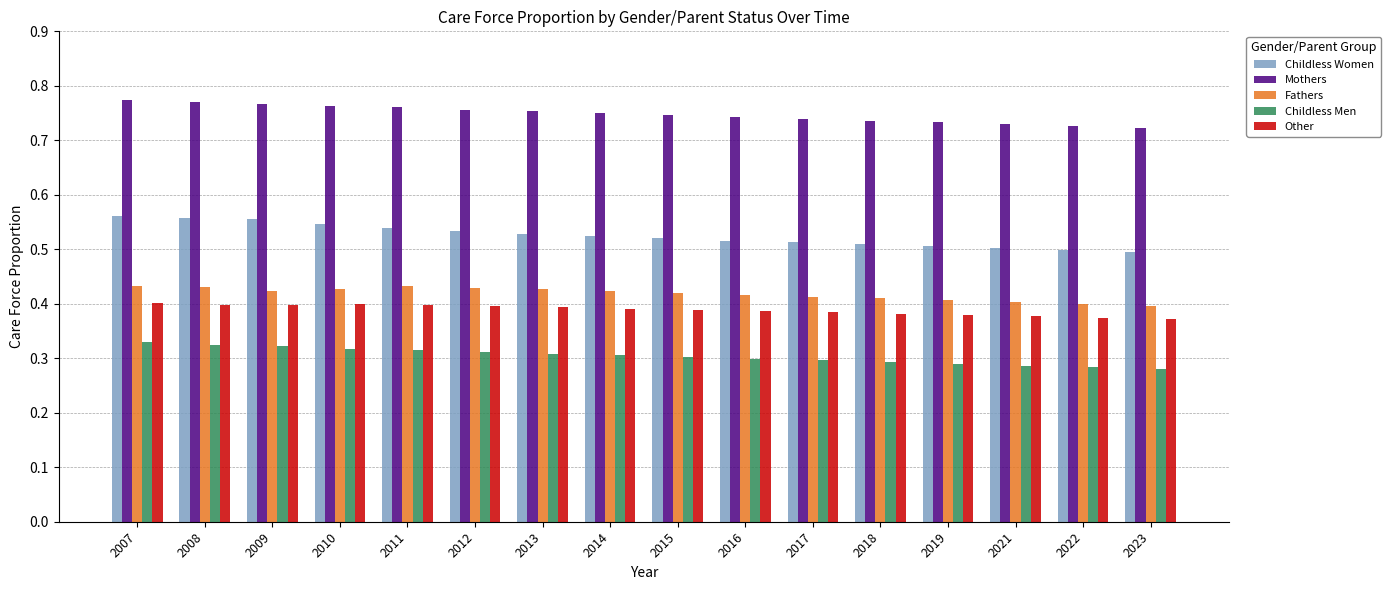

Which series changed the most between 2013 and 2018?

Childless Women